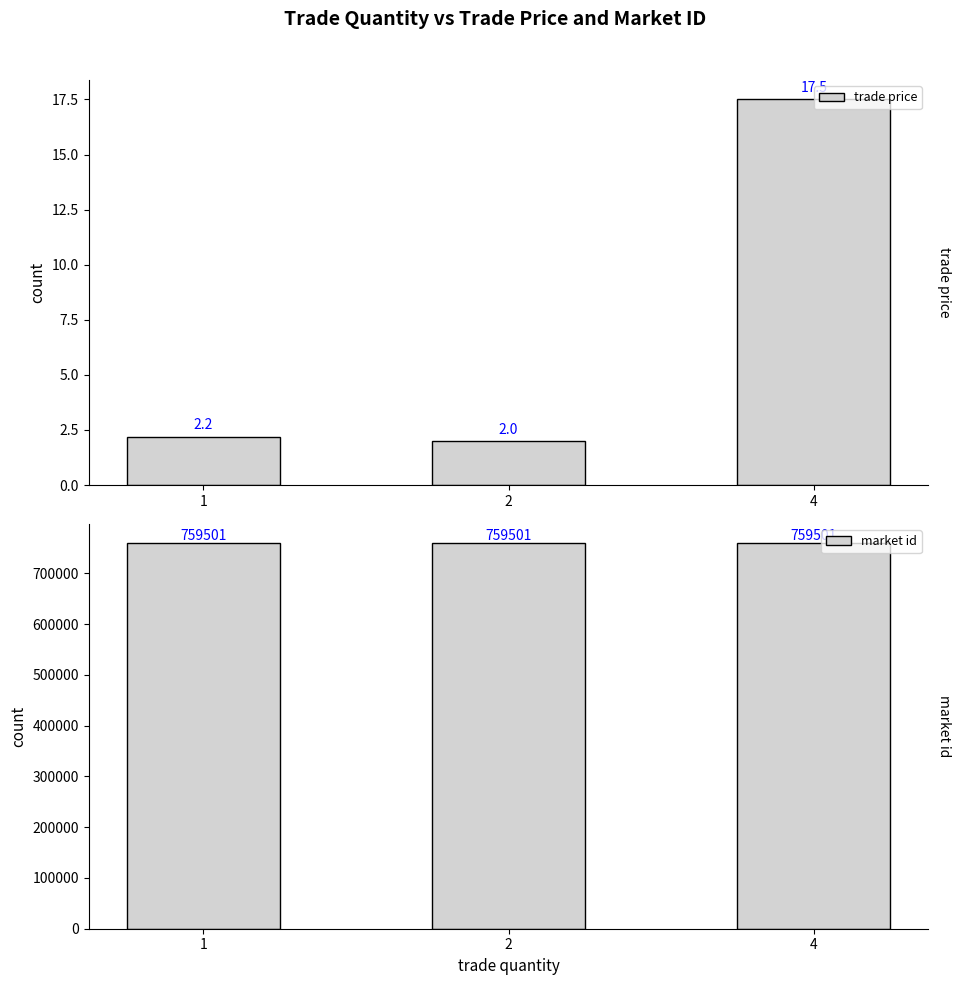

The trade price series shows 26.8 at 4. True or false?

False